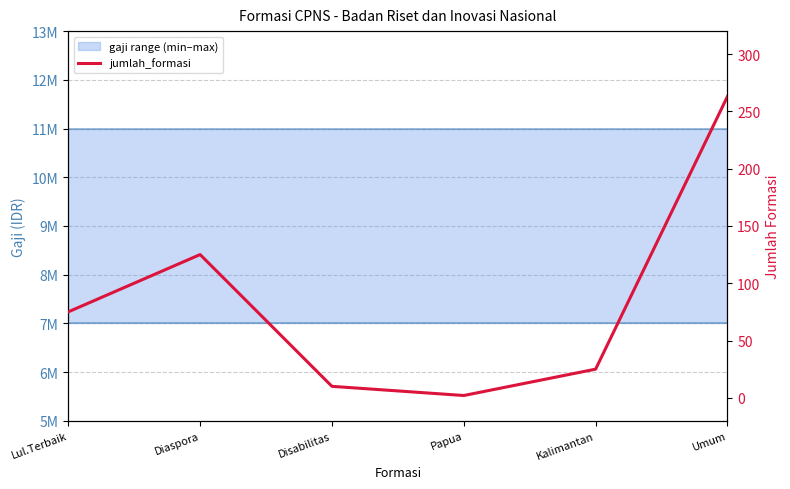

Which category has the highest value across all series?

Umum